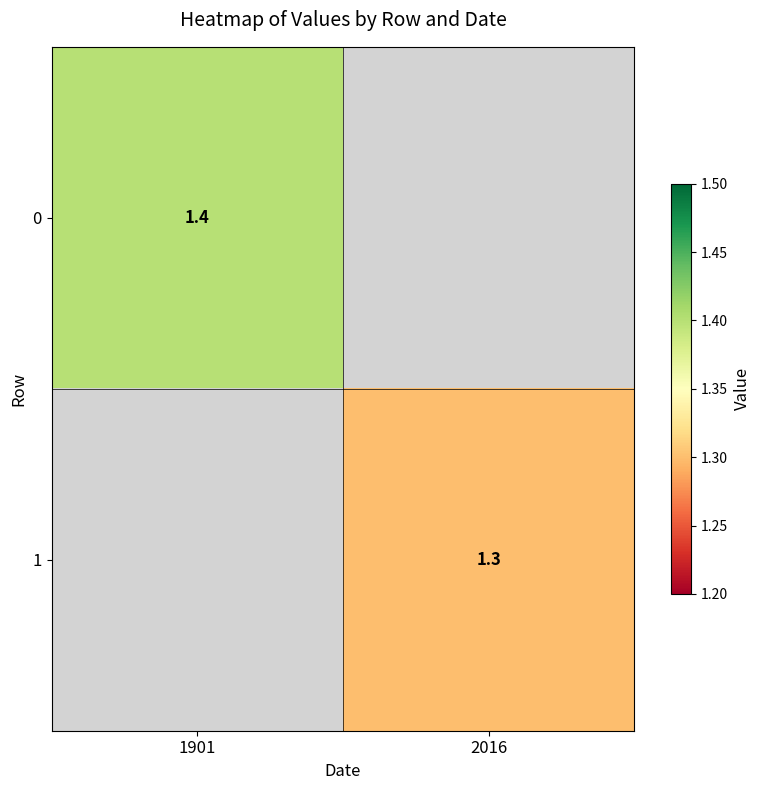

What is the total value across all series at 2016?

1.3